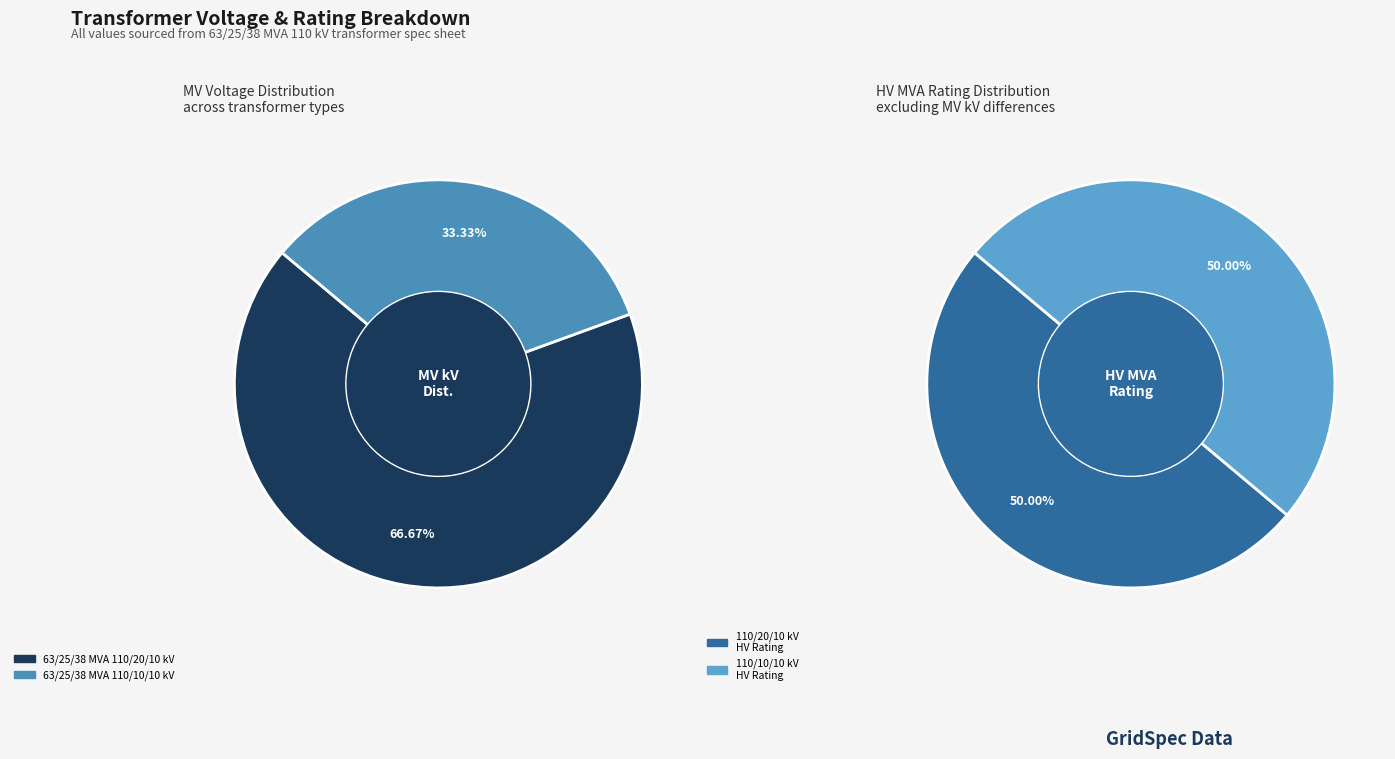

How many slices are in this pie chart?

2